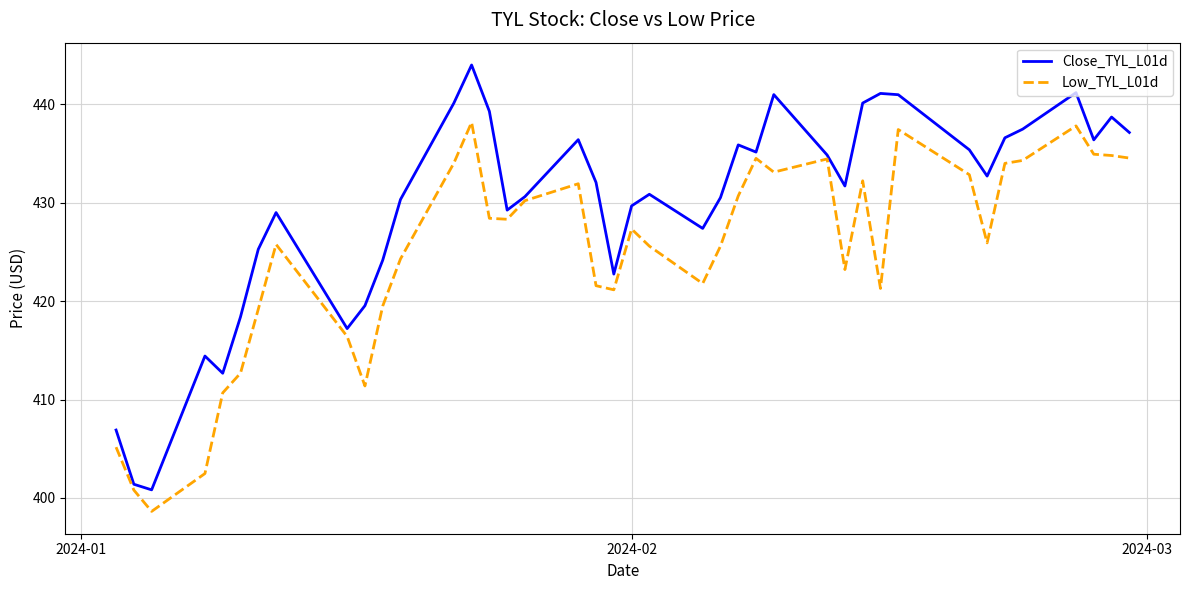

What is the minimum value for Close_TYL_L01d?

400.8